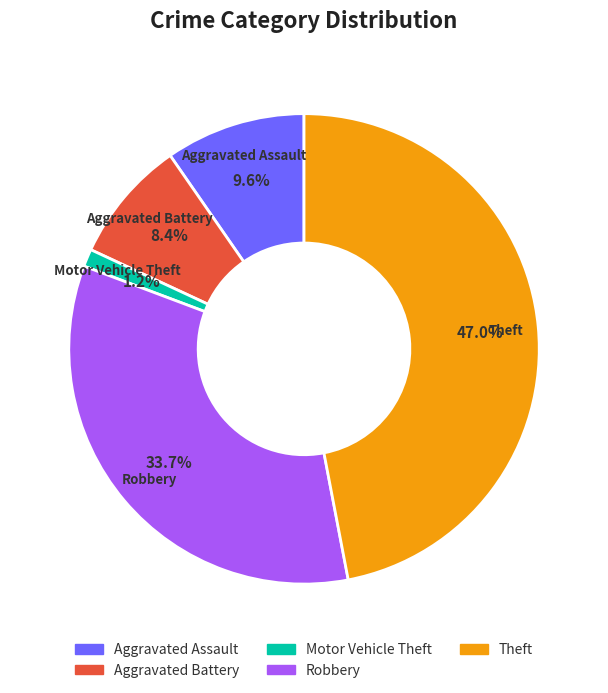

How many segments does this pie chart have?

5